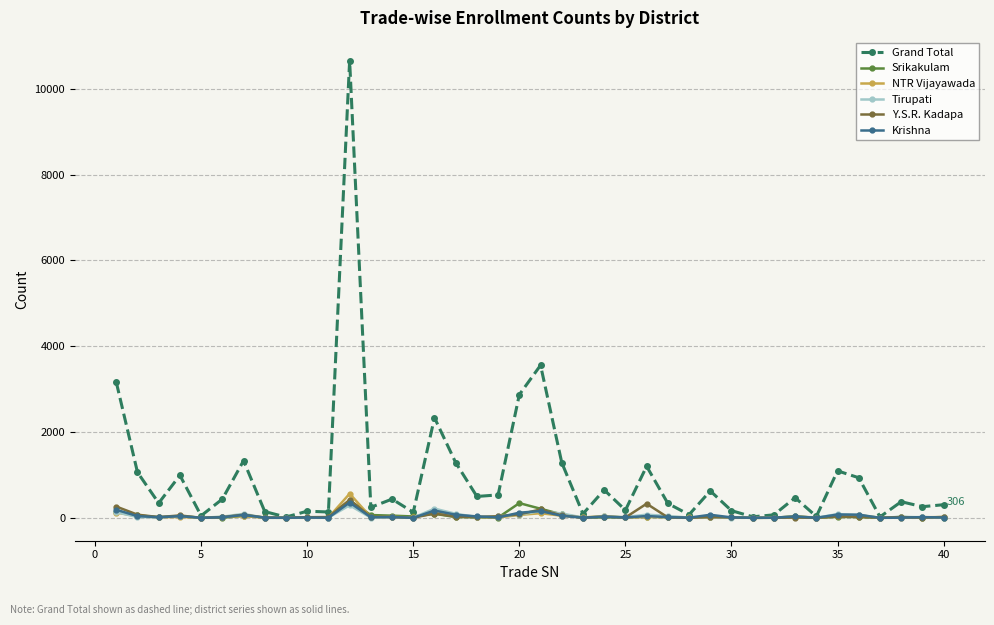

Which series has the largest total across all categories?

Grand Total